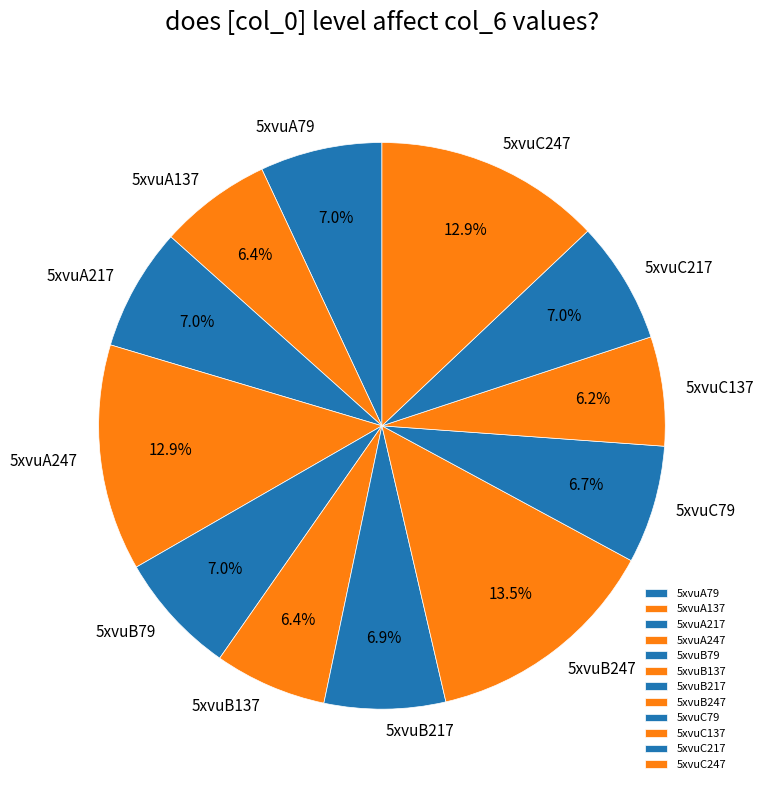

True or false: 5xvuB217 accounts for 7% of the total.

True